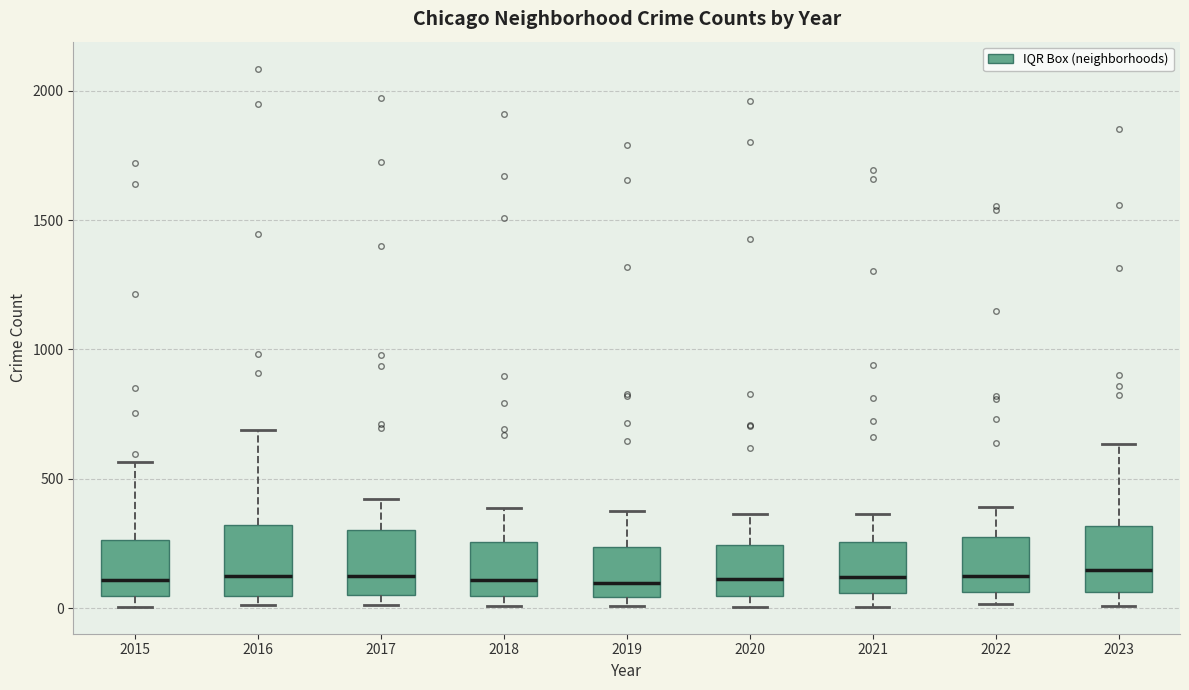

Reading left to right, transcribe this box plot: for each box, give where its median line is, the range the box spans, and where its two whiskers end, as read against the y-axis. The values are not printed on the chart, so give them approximately, as read against the axis.

2015: median 100, box 50 to 250, whiskers 0 to 550
2016: median 150, box 50 to 300, whiskers 0 to 700
2017: median 100, box 50 to 300, whiskers 0 to 400
2018: median 100, box 50 to 250, whiskers 0 to 400
2019: median 100, box 50 to 250, whiskers 0 to 400
2020: median 100, box 50 to 250, whiskers 0 to 350
2021: median 100, box 50 to 250, whiskers 0 to 350
2022: median 100, box 50 to 250, whiskers 0 to 400
2023: median 150, box 50 to 300, whiskers 0 to 650